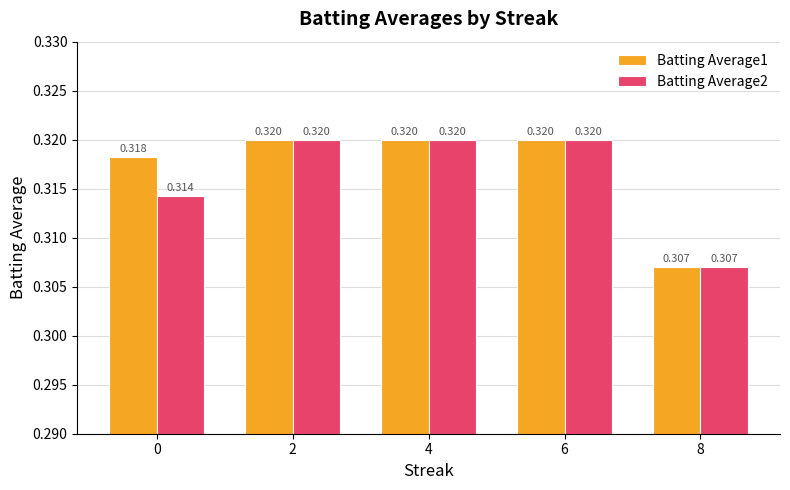

At how many categories does at least one series exceed 0?

5